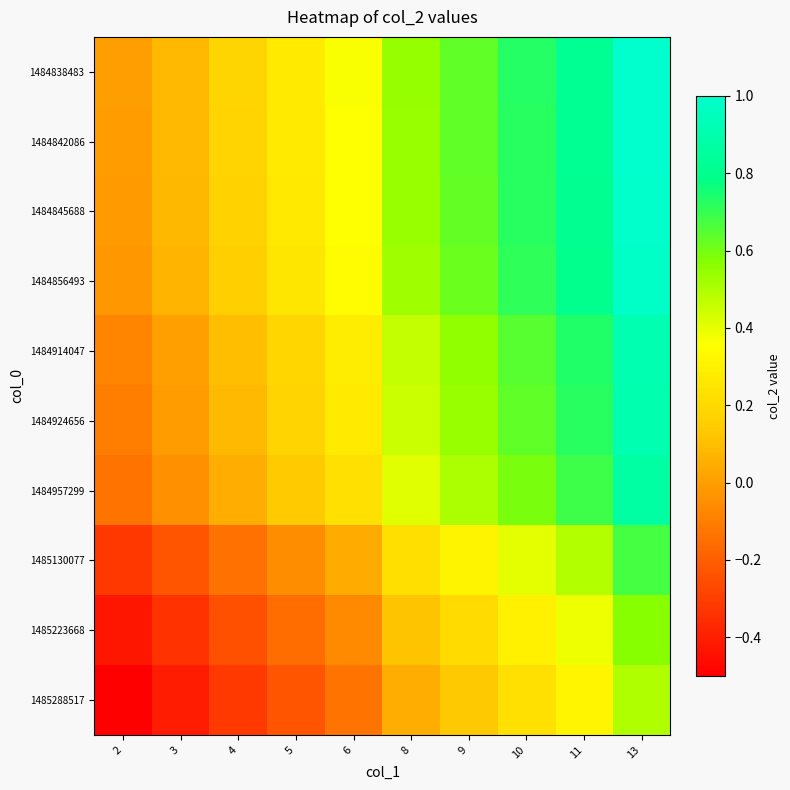

Which has a higher value, 11 or 10?

11